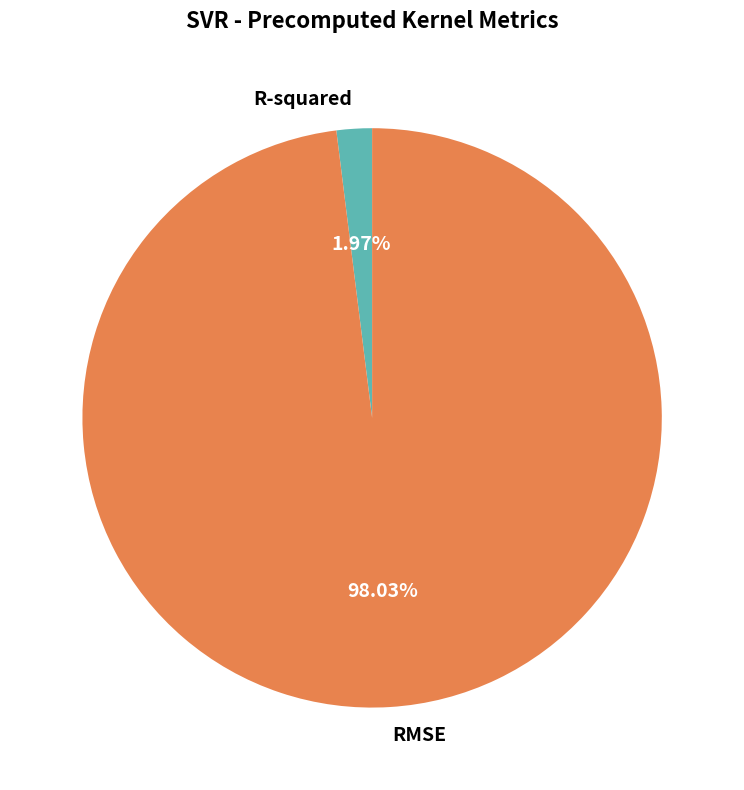

What is the majority slice?

RMSE